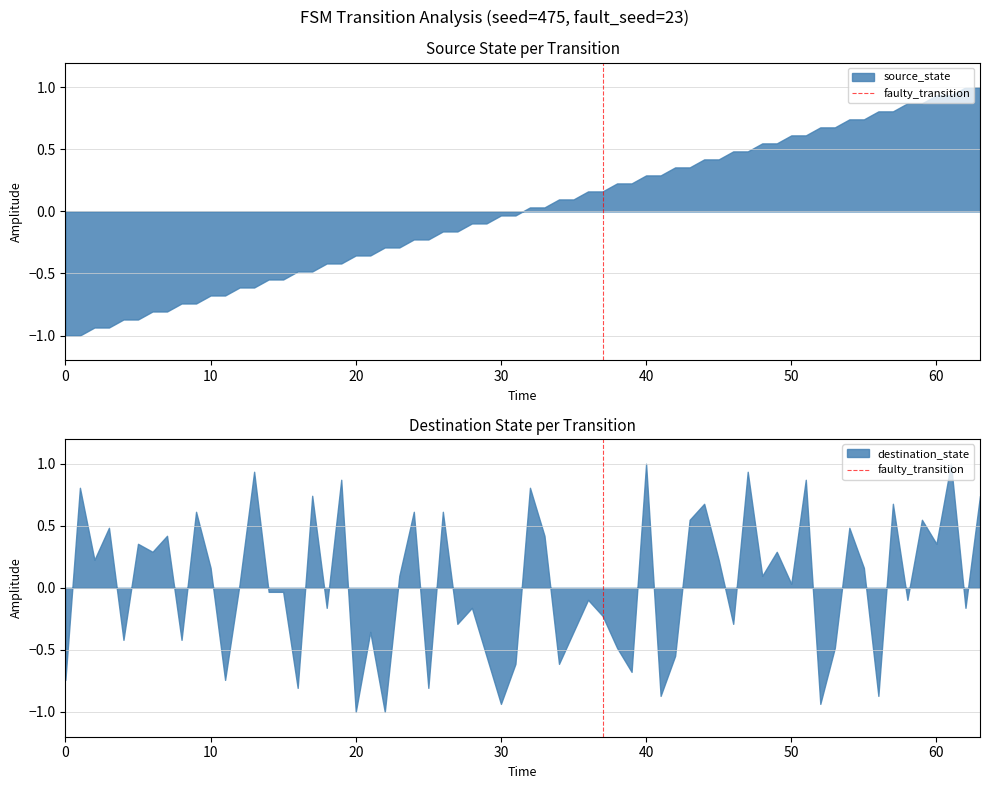

Count the values in the range 0 to 1.

2